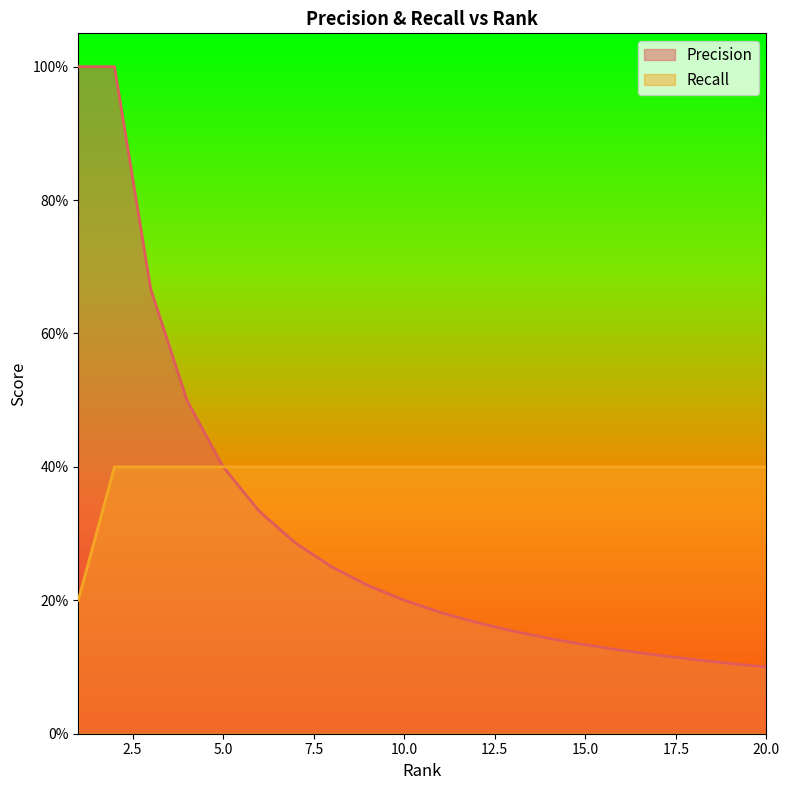

The value of Recall at 15 is 0.4. True or false?

True